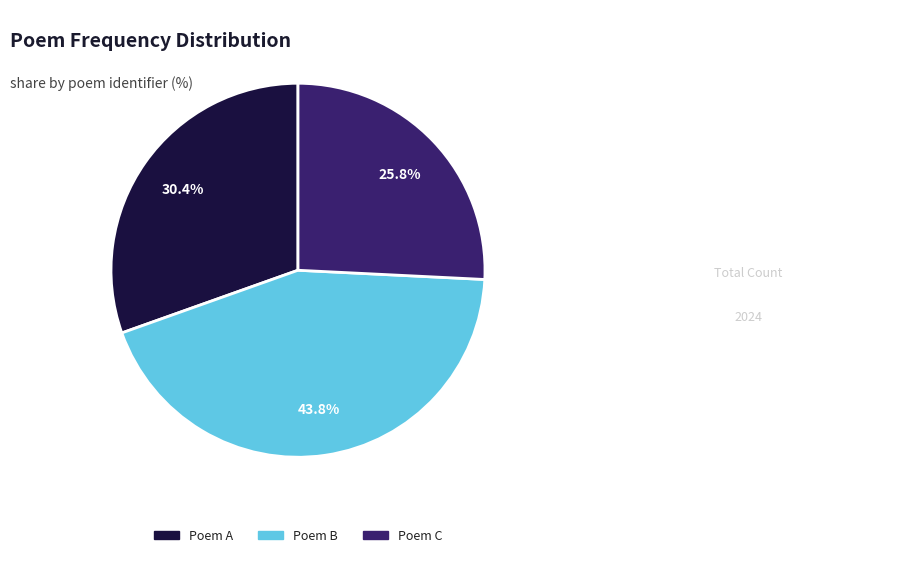

To the nearest percent, what is the difference between the largest and smallest slice percentages?

18%